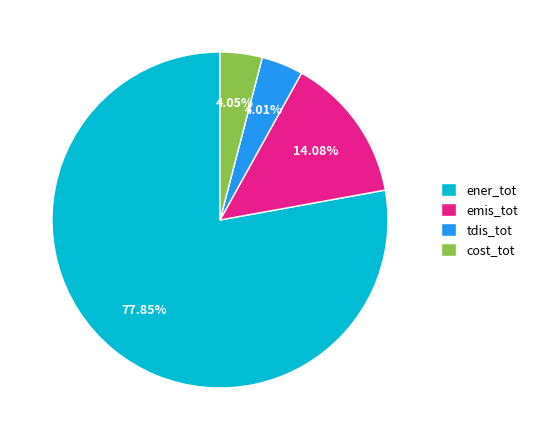

Which slice is the largest?

ener_tot